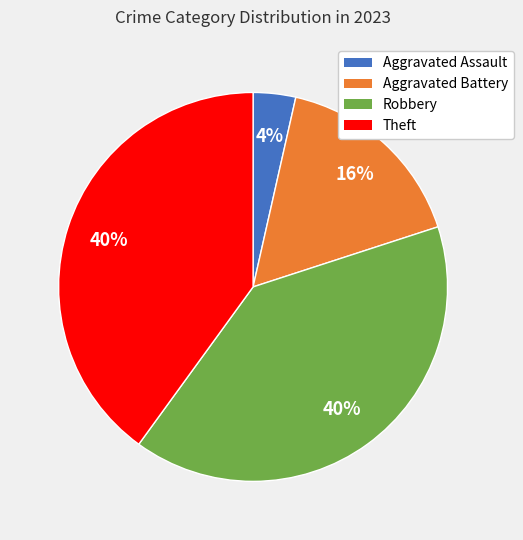

How many slices are in this pie chart?

4